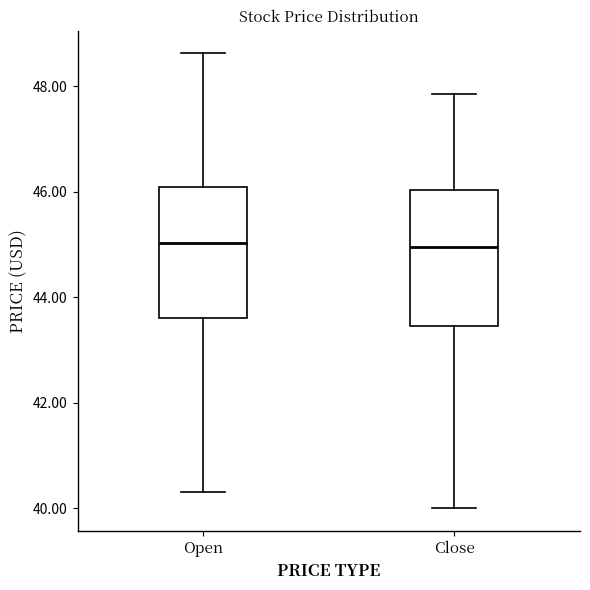

Reading left to right, transcribe this box plot: for each box, give where its median line is, the range the box spans, and where its two whiskers end, as read against the y-axis. The values are not printed on the chart, so give them approximately, as read against the axis.

Open: median 45.0, box 43.6 to 46.0, whiskers 40.4 to 48.6
Close: median 45.0, box 43.4 to 46.0, whiskers 40.0 to 47.8